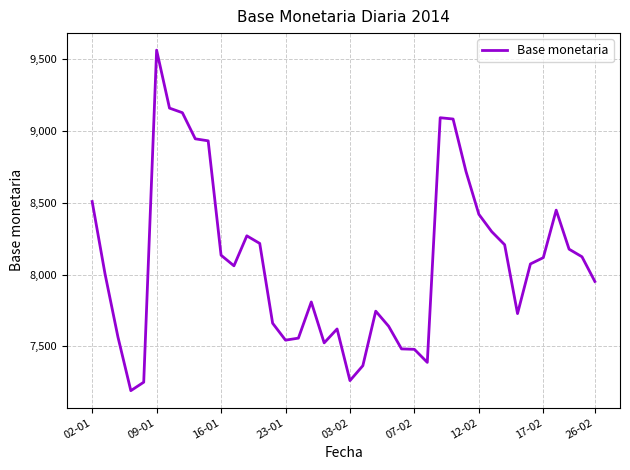

What is the smallest value displayed?

7191